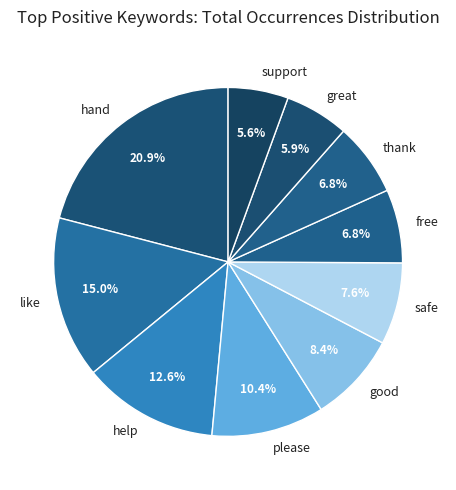

Between good and hand, which is larger?

hand